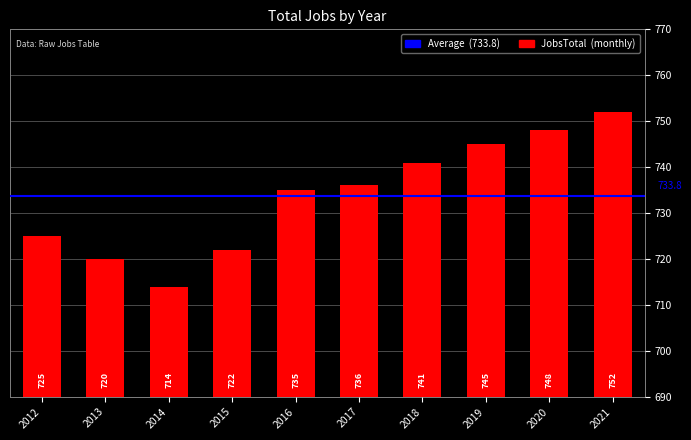

Are the bars grouped side by side (vs. stacked)?

No